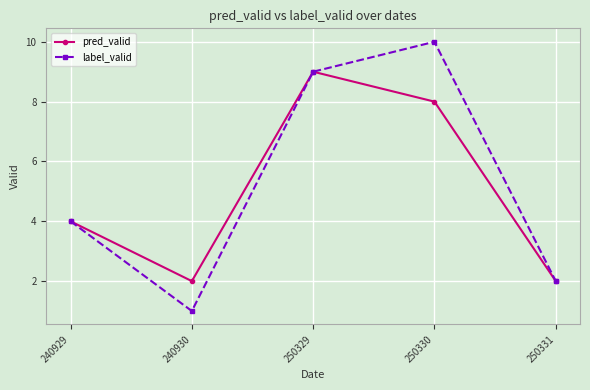

What is the value of the pred_valid point at the 4th from the left?

8